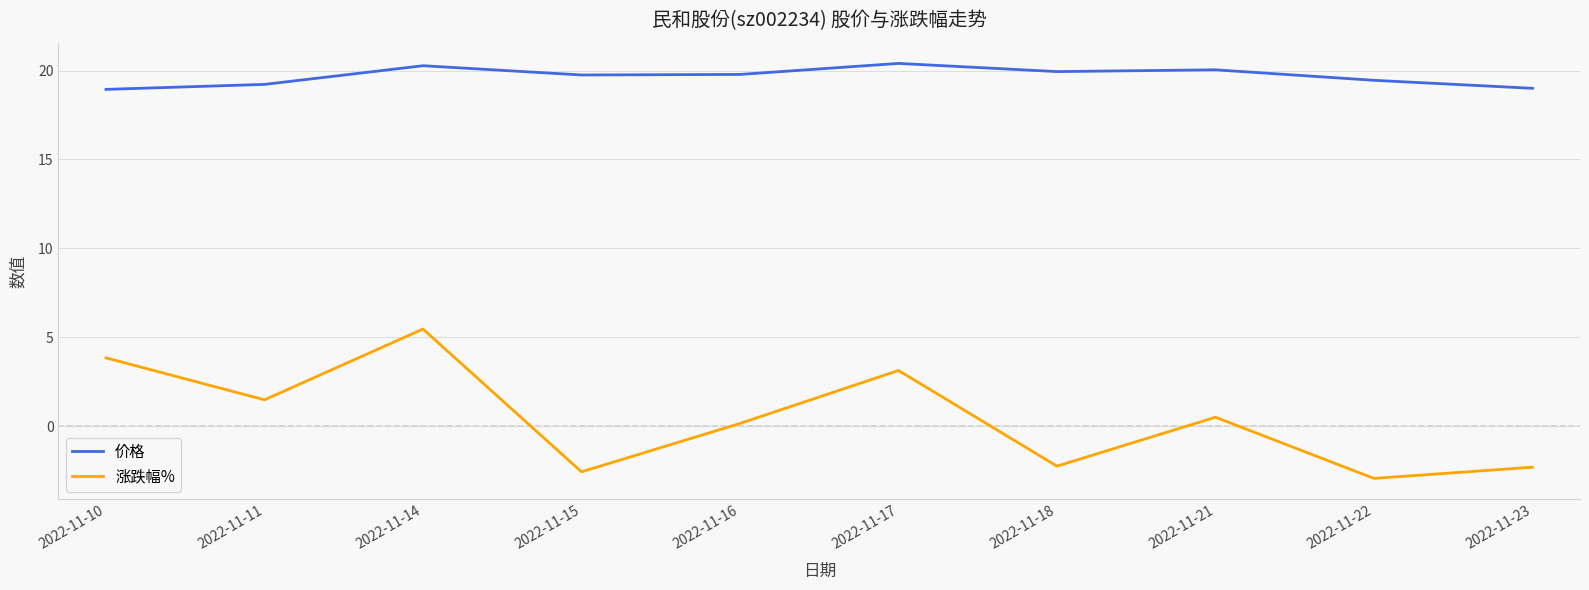

How many values in 涨跌幅% are below zero?

4